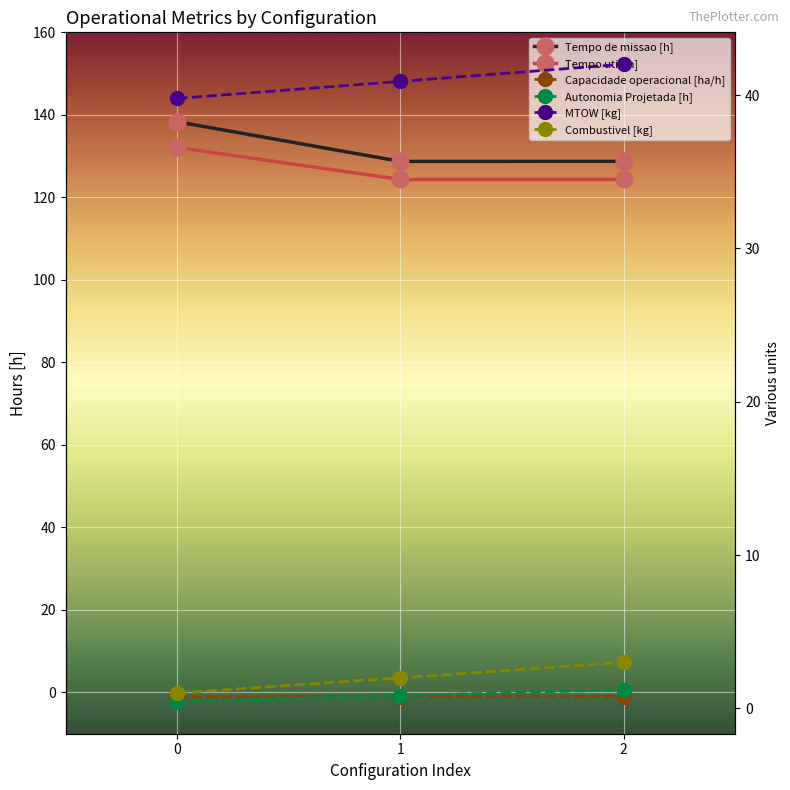

Which series changed the most between 0 and 2?

Tempo de missao [h]